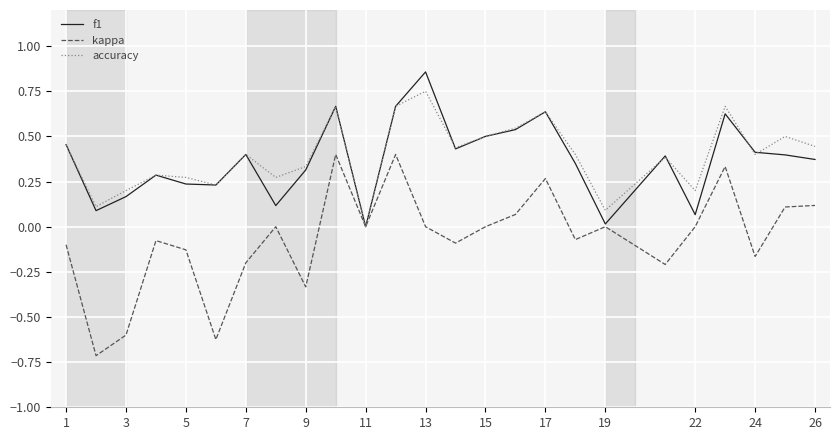

What is the smallest value displayed?

-0.7